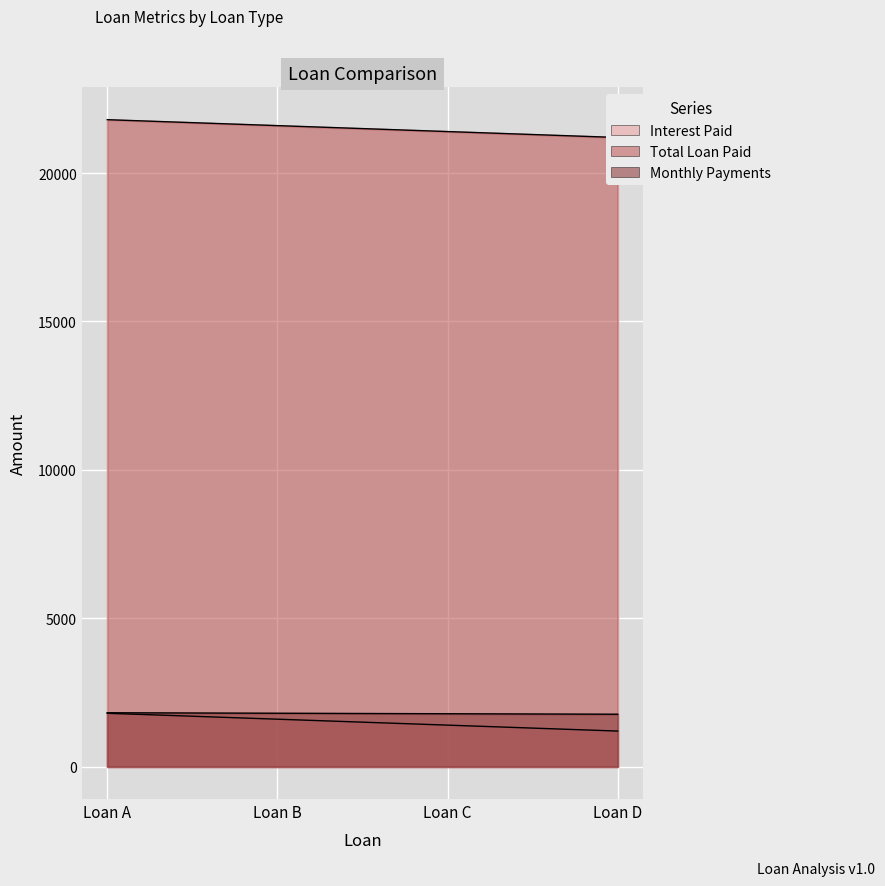

At how many categories does at least one series exceed 1695?

4